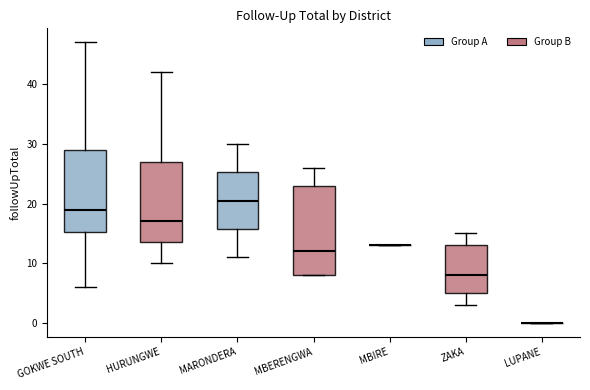

Reading left to right, read every box against the y-axis: the position of its median line, the range the box covers, and the ends of its whiskers. The values are not printed on the chart, so give them approximately, as read against the axis.

GOKWE SOUTH: median 19, box 15 to 29, whiskers 6 to 47
HURUNGWE: median 17, box 14 to 27, whiskers 10 to 42
MARONDERA: median 21, box 16 to 25, whiskers 11 to 30
MBERENGWA: median 12, box 8 to 23, whiskers 8 to 26
MBIRE: box collapsed to a line at 13, whiskers 13 to 13
ZAKA: median 8, box 5 to 13, whiskers 3 to 15
LUPANE: box collapsed to a line at 0, whiskers 0 to 0